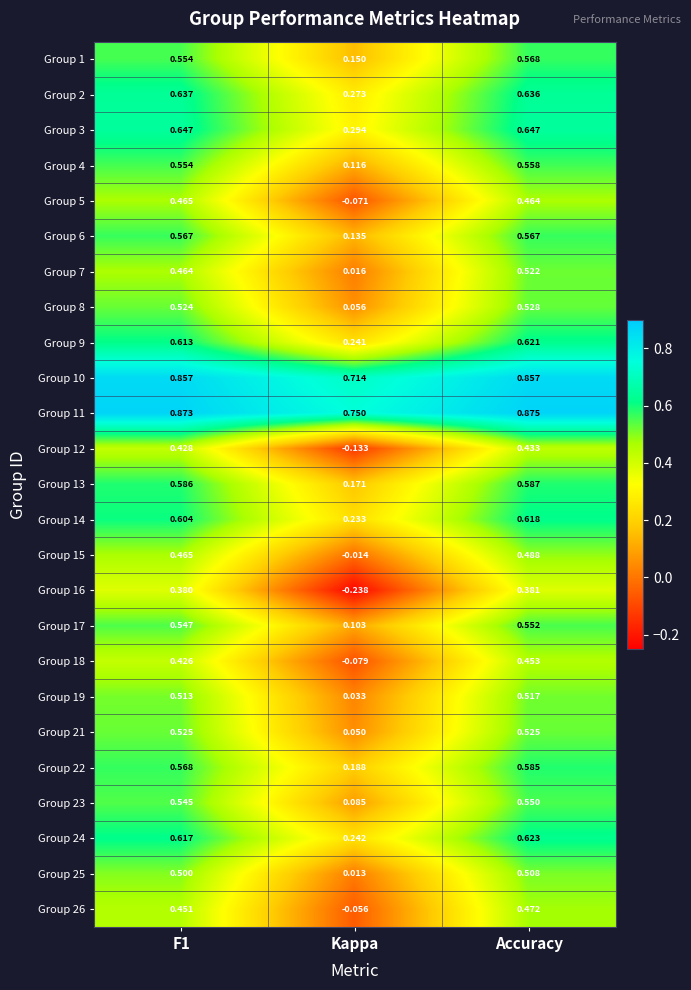

Is the value of Group 7 at F1 greater than the value of Group 21 at F1?

No